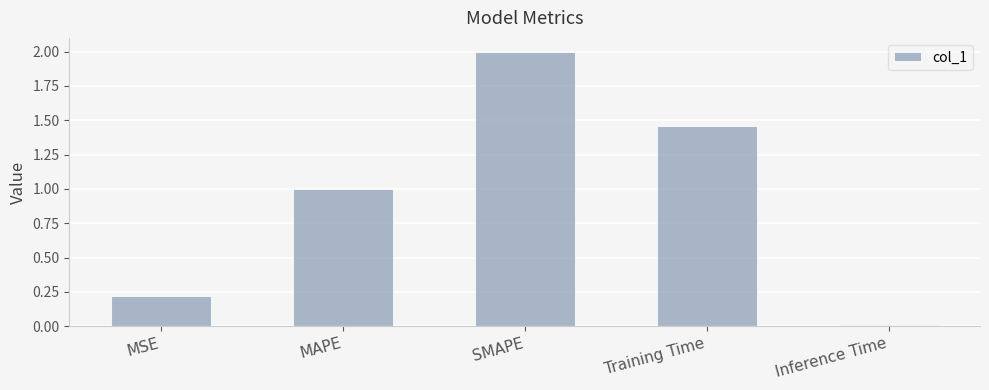

What is the value of the 2nd bar from the left?

1.0